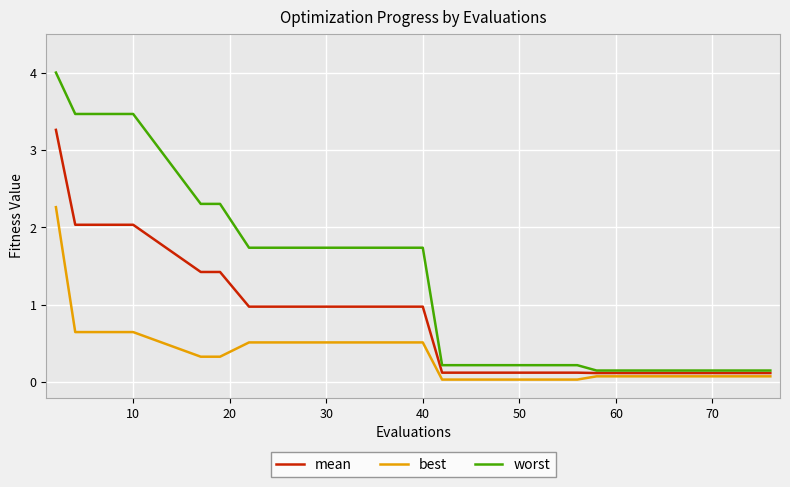

True or false: worst and best intersect in this chart.

False